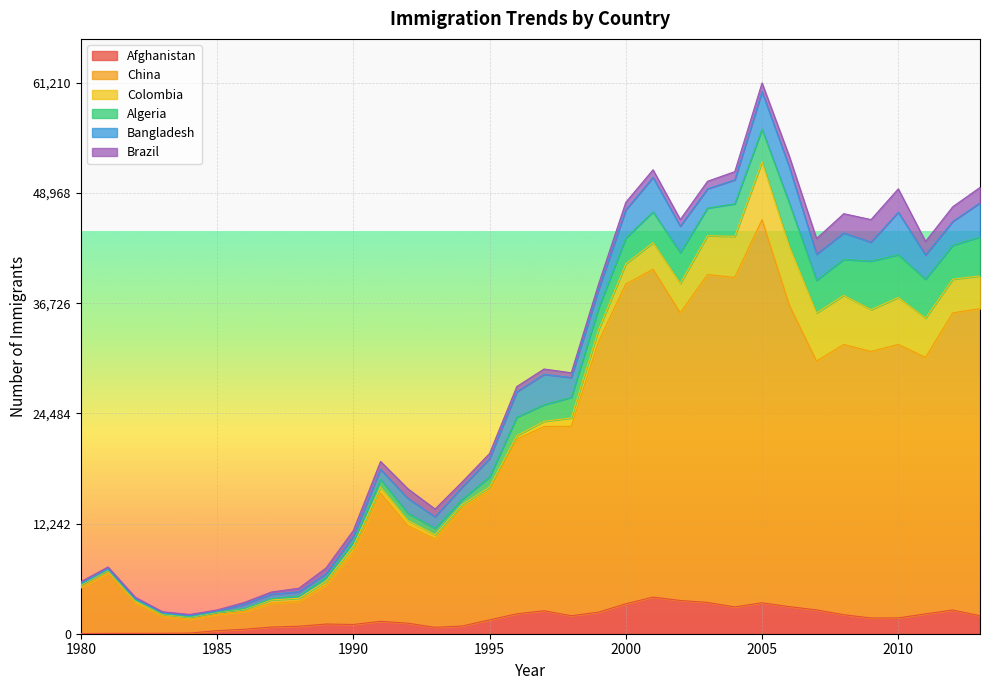

Is it true that Afghanistan equals 713 at 1993?

True